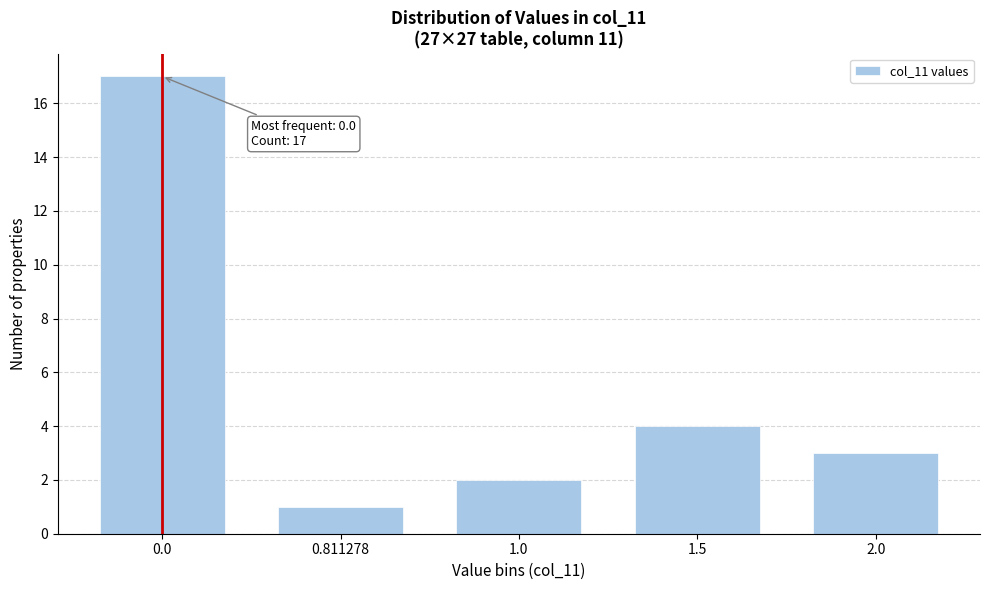

Reading left to right, extract all data points from this chart.

0.0=17	0.811278=1	1.0=2	1.5=4	2.0=3